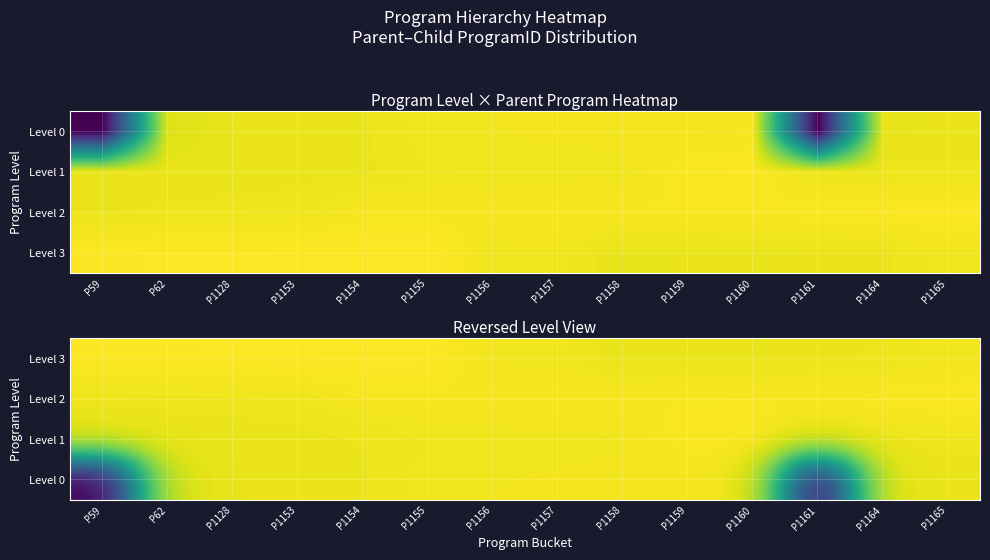

How many values in the Level 0 series exceed 0?

13